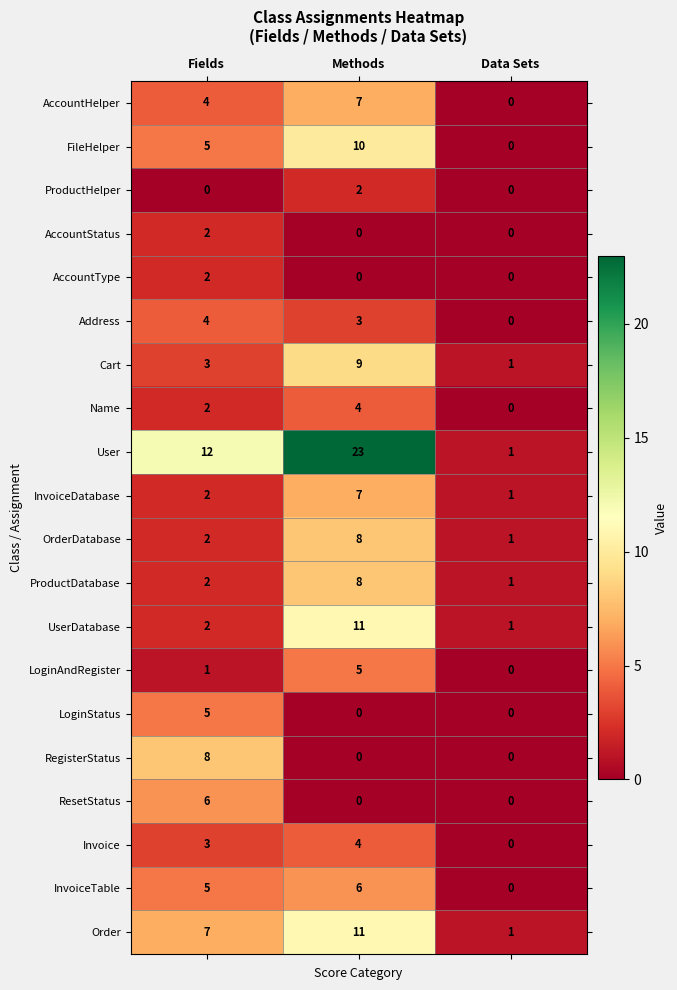

How many distinct data groups are displayed?

20